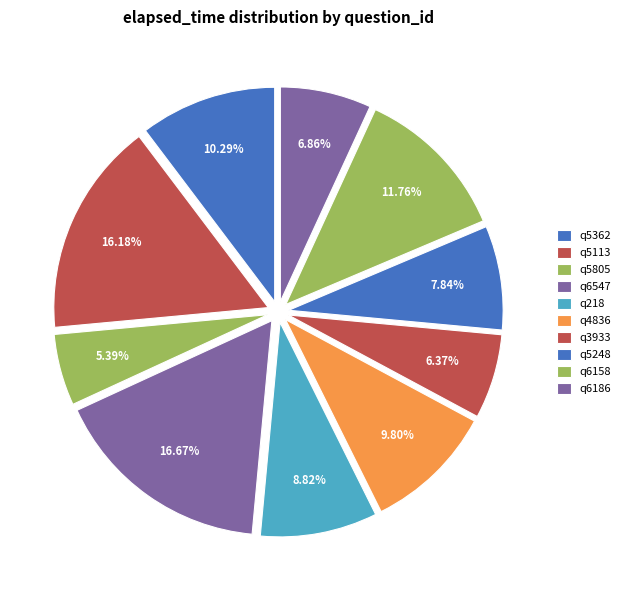

What percentage is the q4836 slice, to the nearest percent?

10%